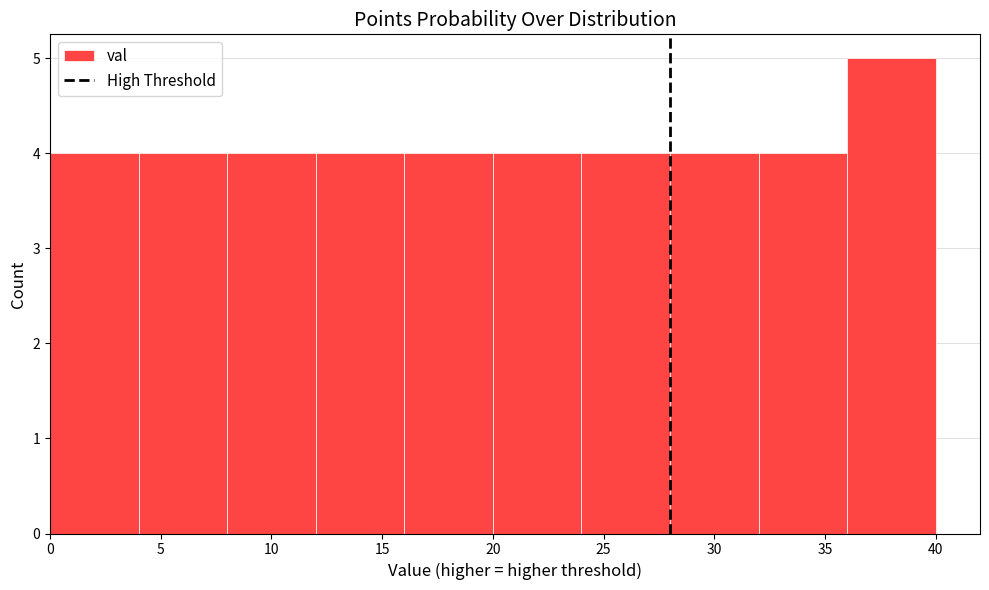

Reading left to right, list every bar in this chart as the range it spans on the x-axis followed by its height. The values are not printed on the chart, so give them approximately, as read against the axis.

0 to 4: 4
4 to 8: 4
8 to 12: 4
12 to 16: 4
16 to 20: 4
20 to 24: 4
24 to 28: 4
28 to 32: 4
32 to 36: 4
36 to 40: 5